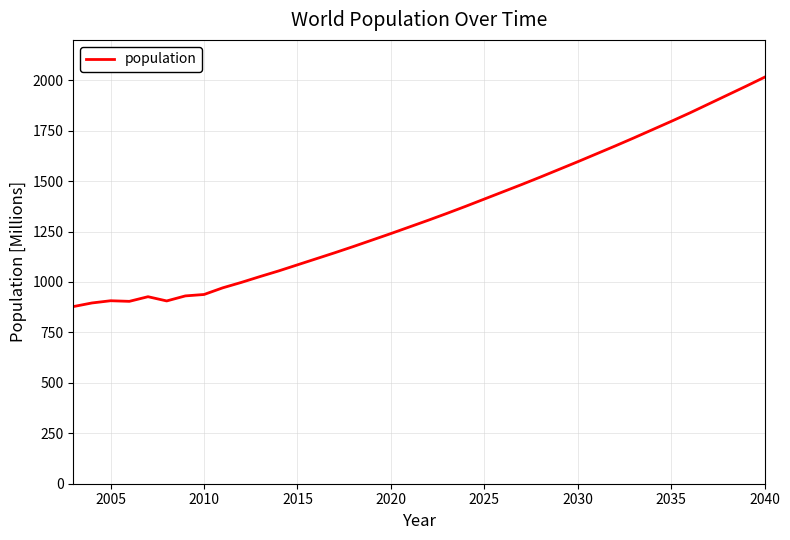

True or false: the data has more than 1 interior local peaks.

True